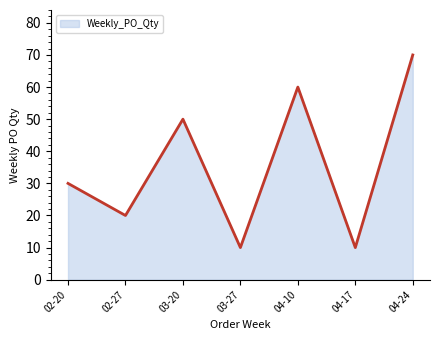

Does the chart display data point markers on the line(s)?

No